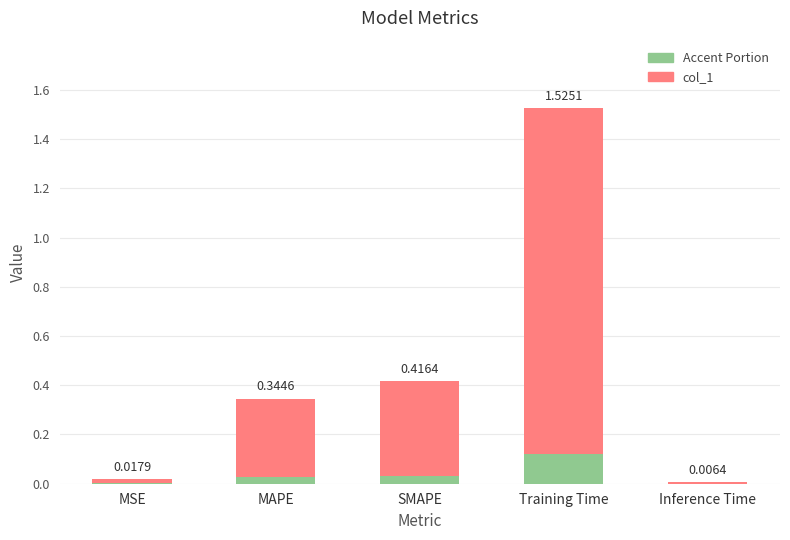

How many bars are there in total?

5